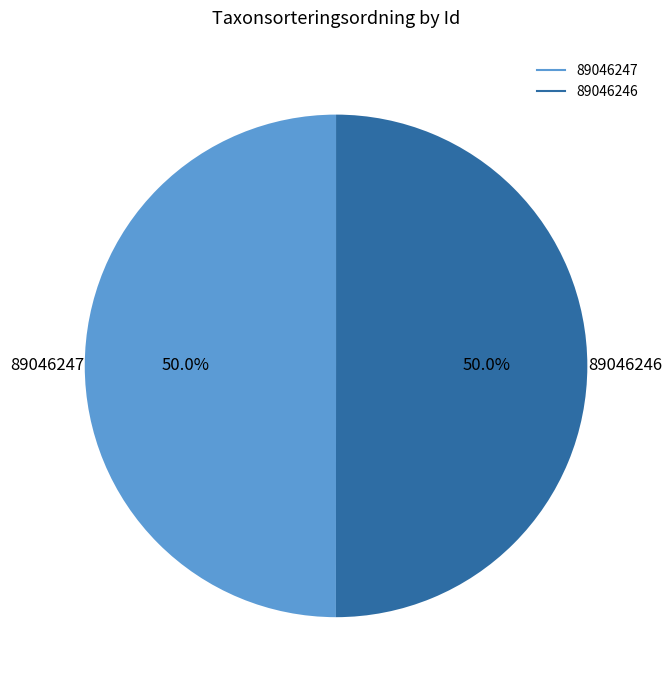

What portion of the pie excludes 89046247?

50.0%